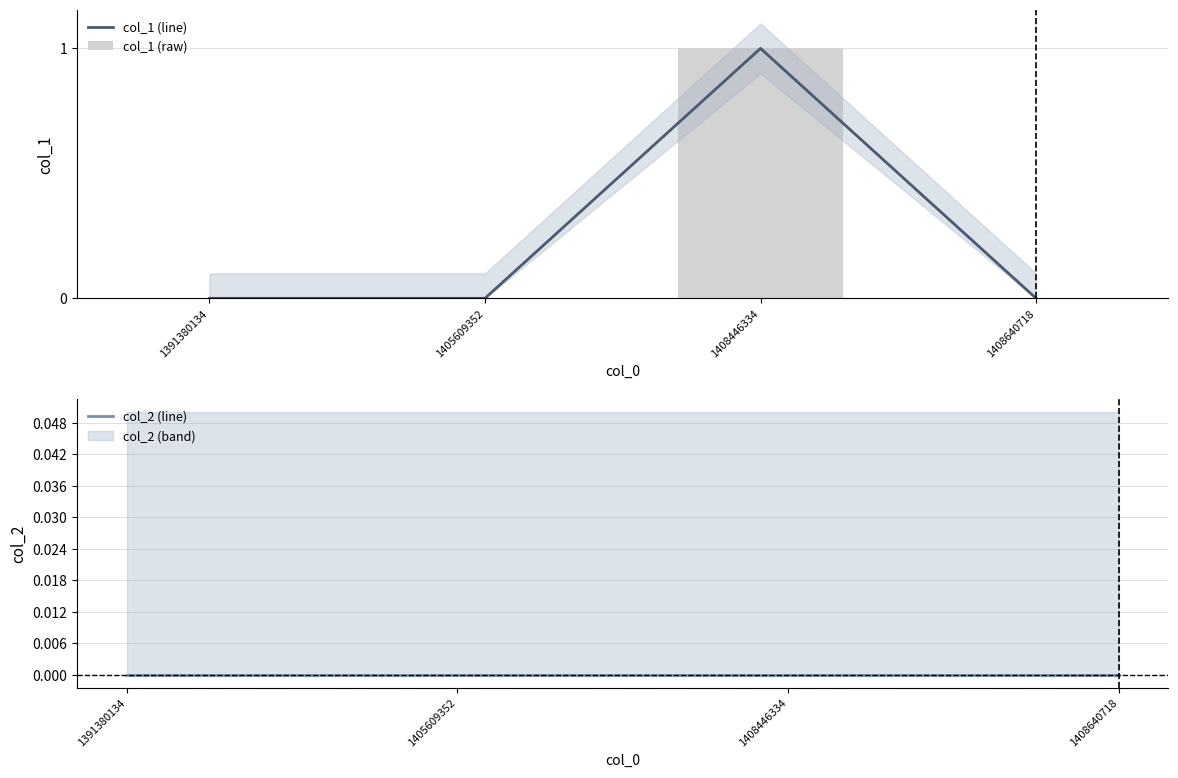

Which category has the lowest value in the col_1 (line) series?

1391380134